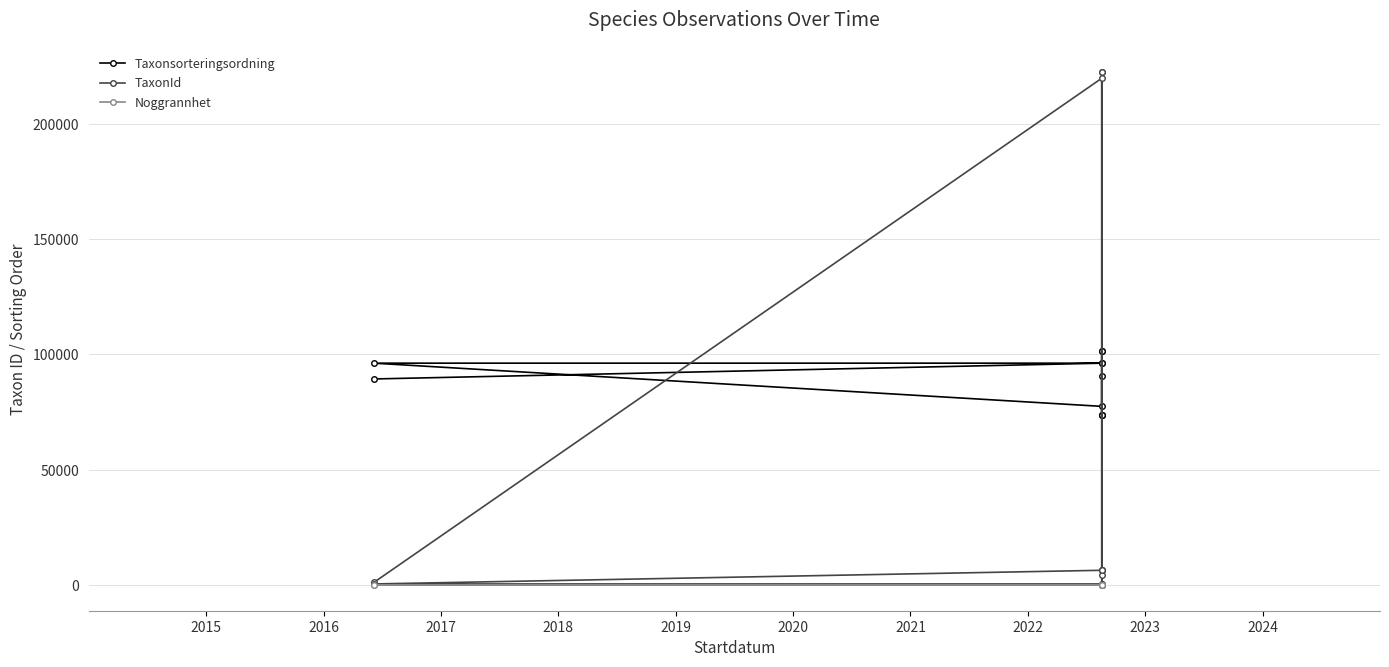

Which series changed the most between 2022 and 2024?

TaxonId